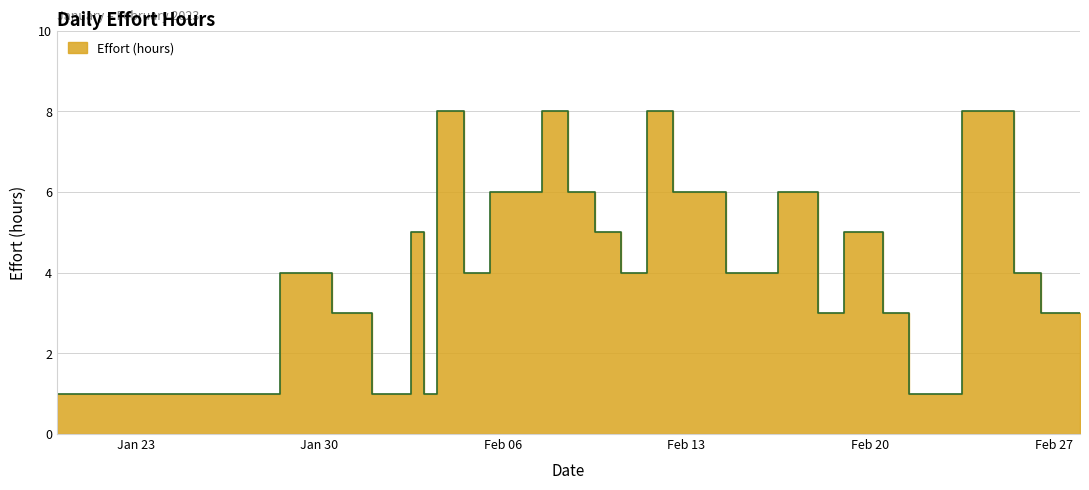

How many lines are shown in the chart?

1